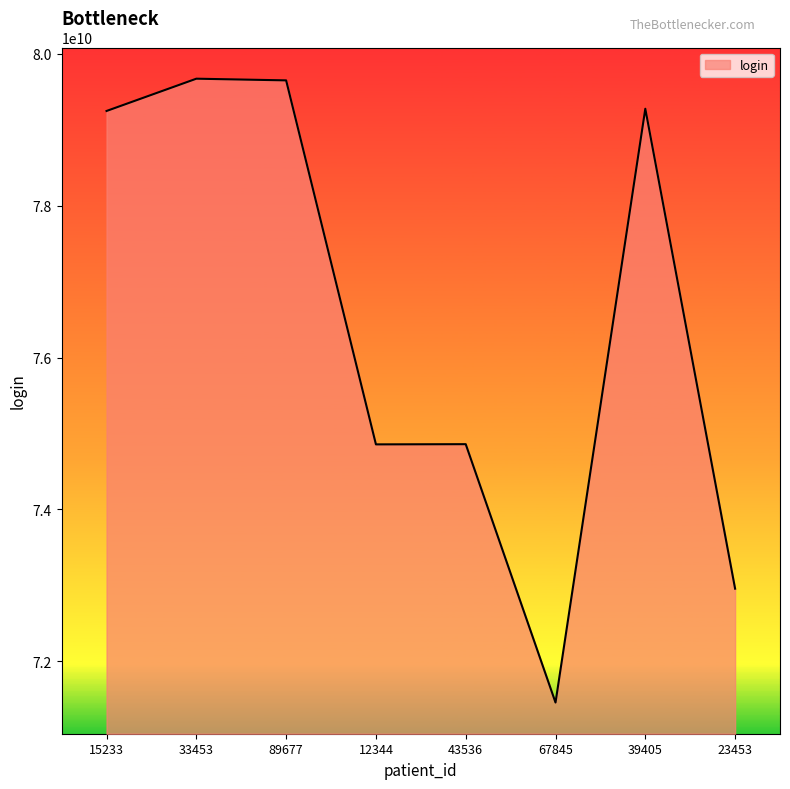

What value does the data have at 43536, to the nearest 100?

74859624900